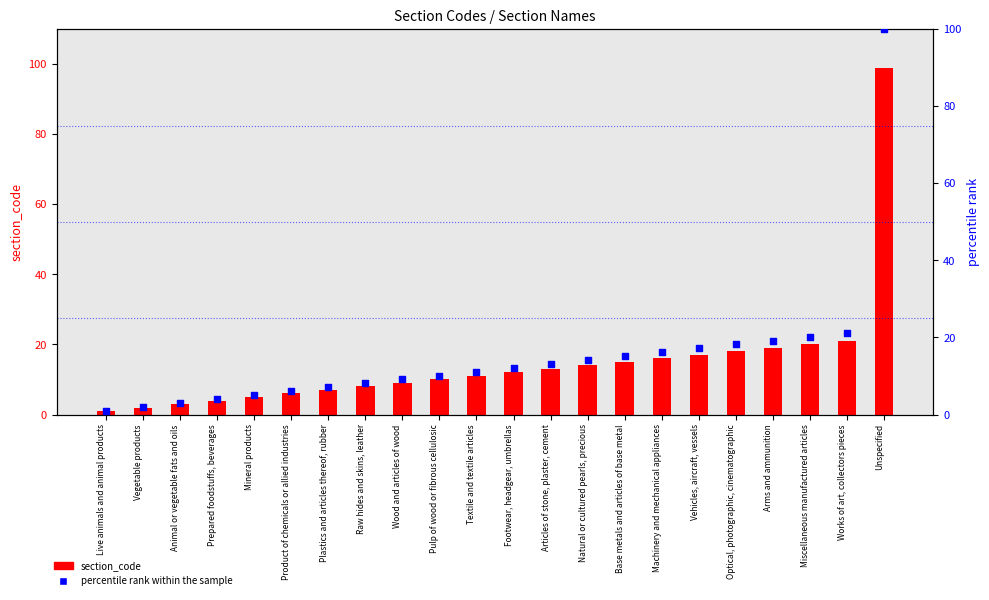

At how many categories does at least one series exceed 29?

1